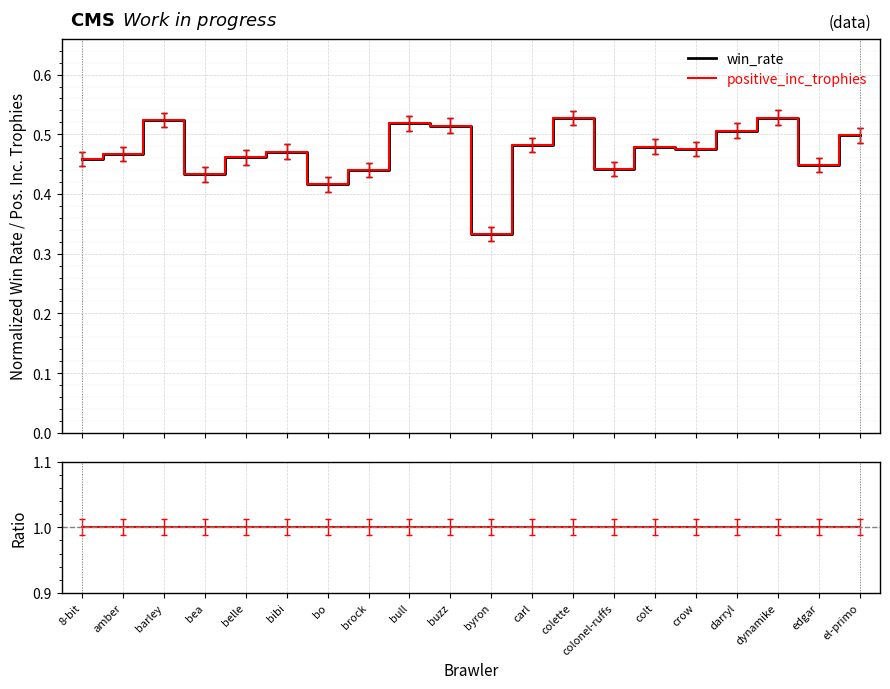

How many distinct data groups are displayed?

3